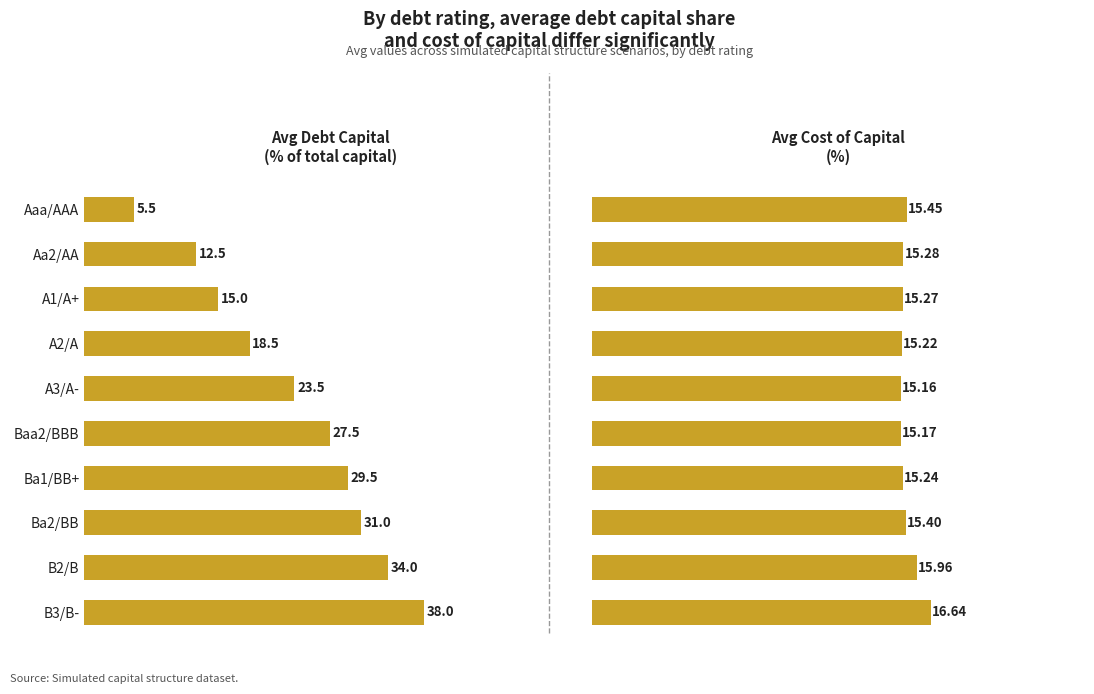

At how many categories does at least one series exceed 20?

6